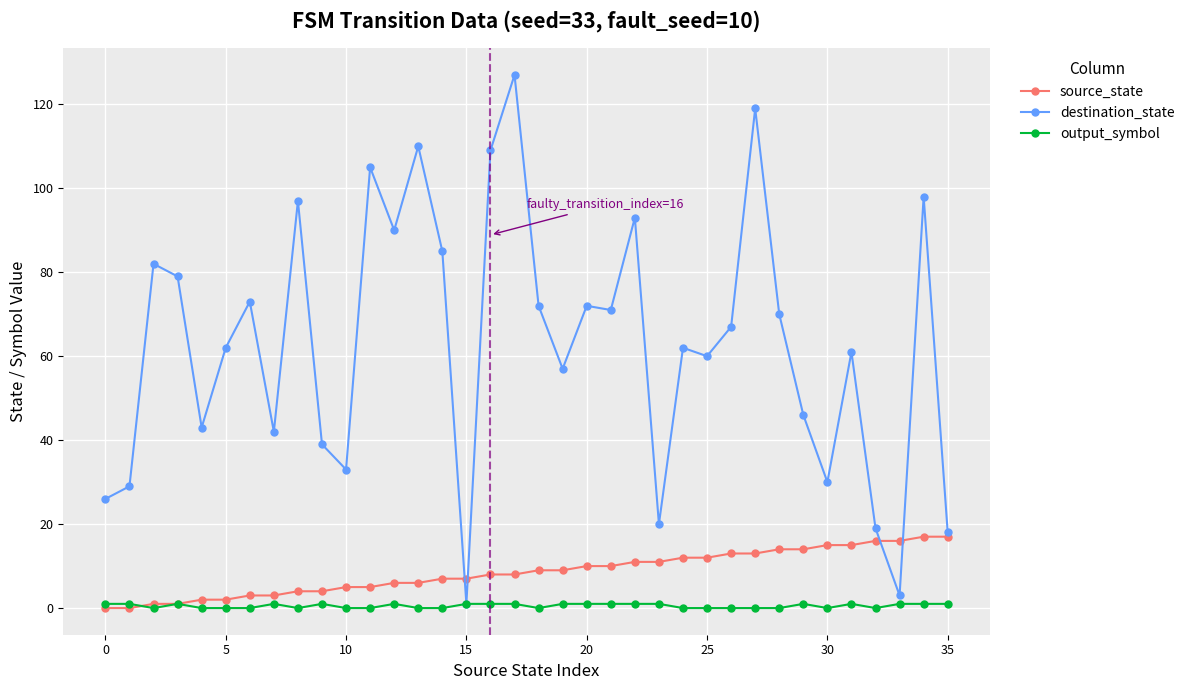

Rank the series by their maximum value, from highest to lowest.

destination_state, source_state, output_symbol